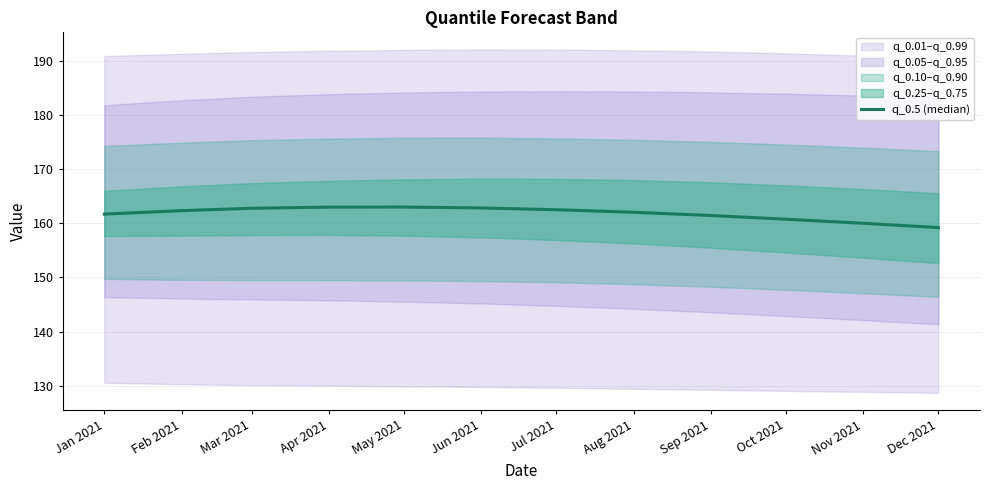

What is the difference between the second highest and second lowest values?

3.0